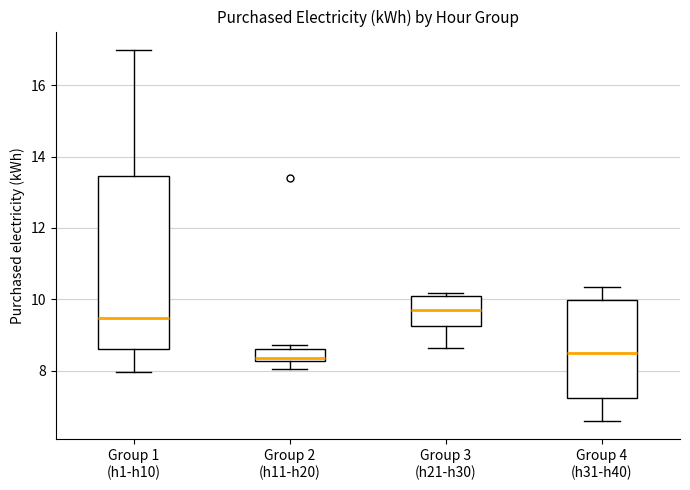

Where does the median line of the box for Group 4 (h31-h40) sit on the y-axis? The values are not printed on the chart, so give them approximately, as read against the axis.

8.4